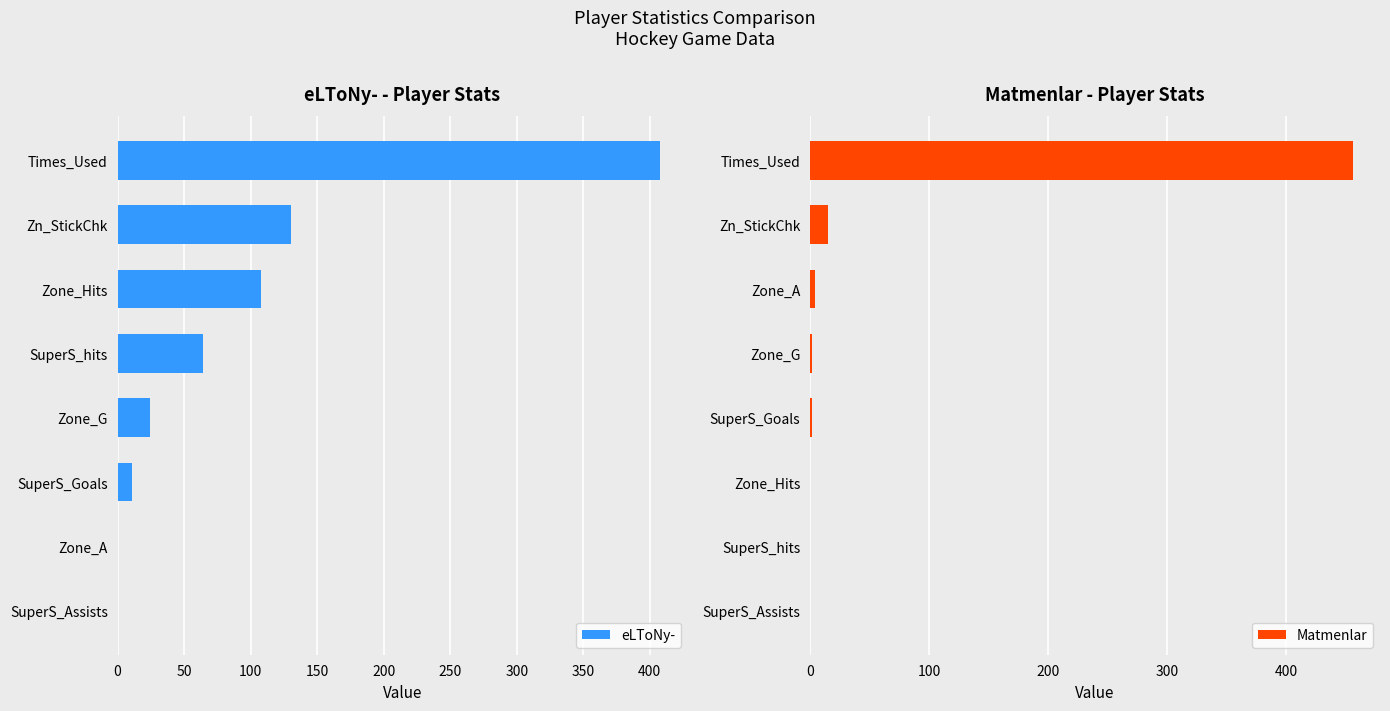

How many categories are shown in the chart?

8